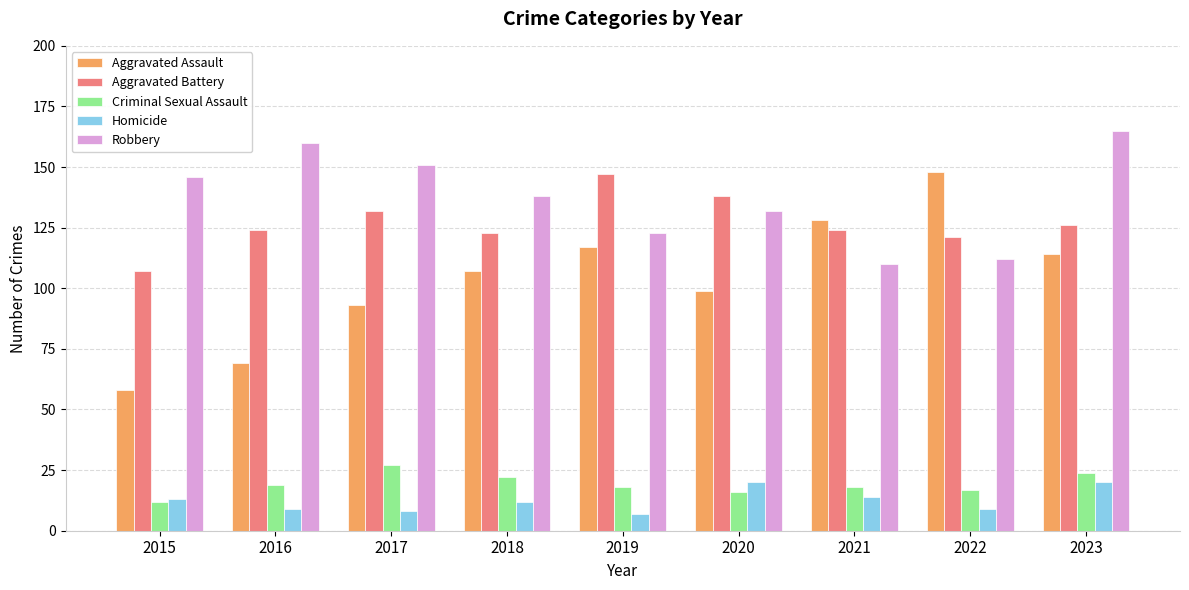

At how many categories does at least one series exceed 117?

9